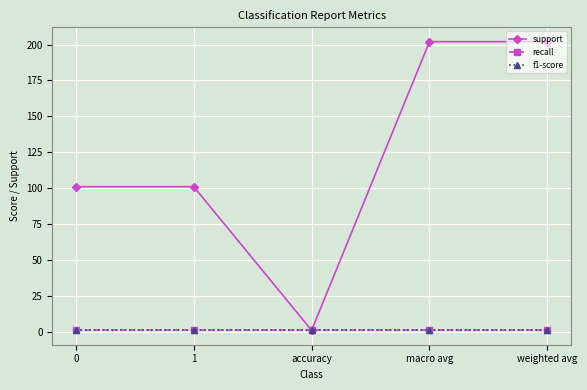

Is this an area chart (filled region under the line)?

No